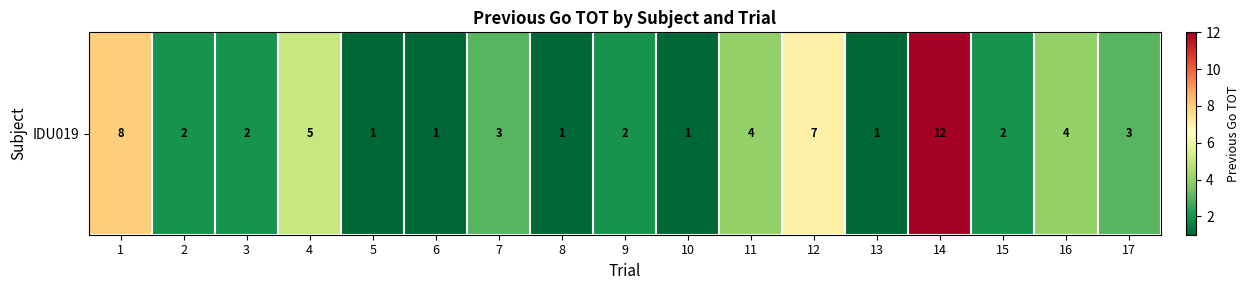

The chart shows a value of 0 at 8. True or false?

False